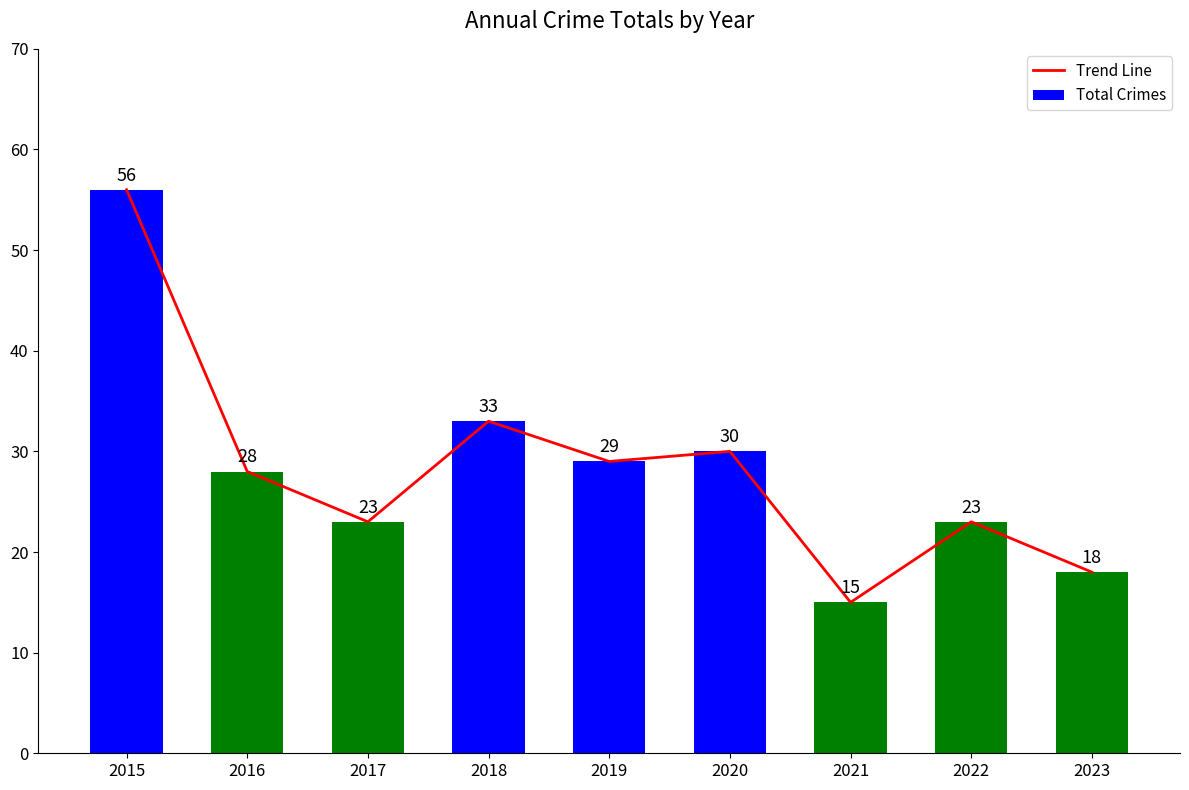

Does the chart contain stacked bars?

No